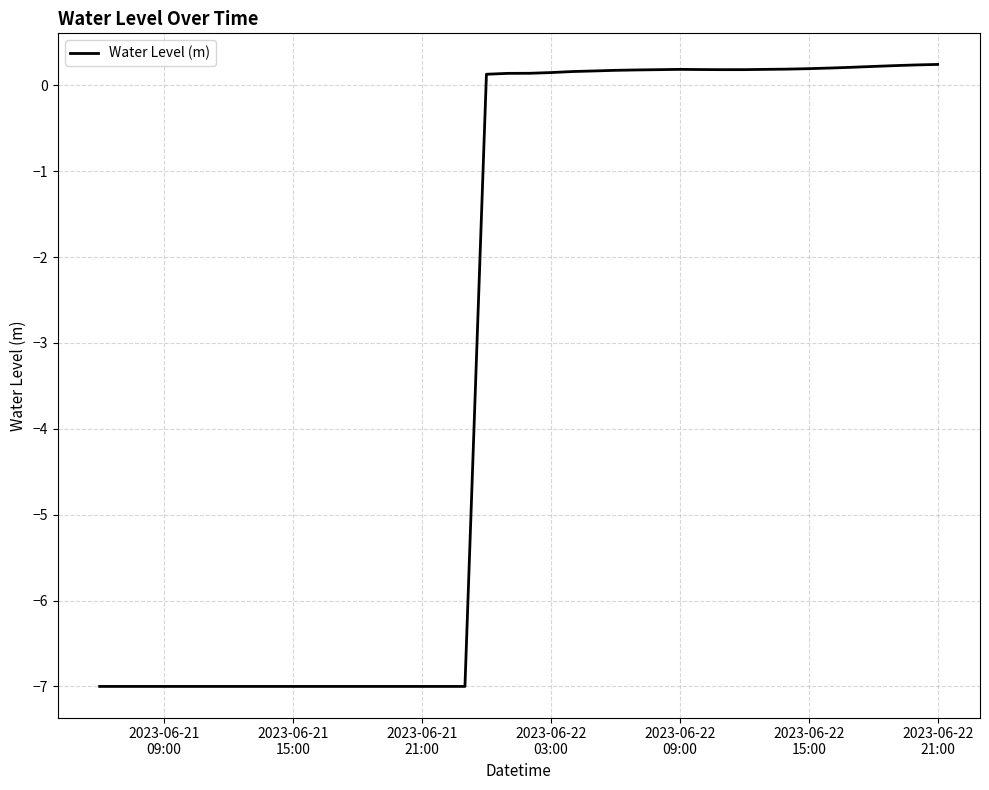

What is the difference between the maximum and minimum values?

7.2